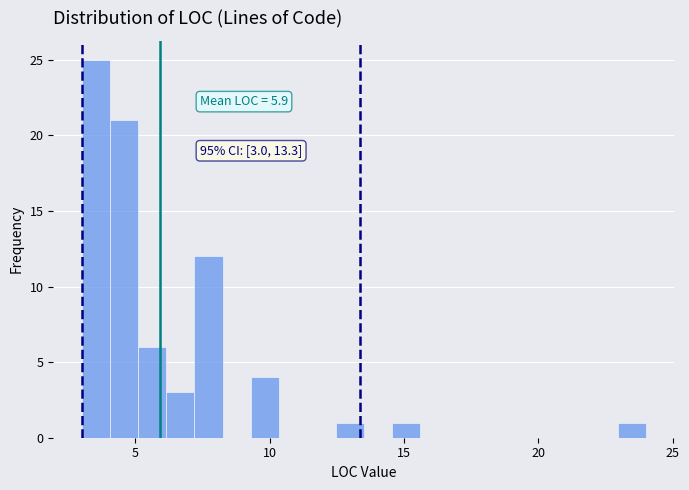

Read against the x-axis, roughly where is the centre of the tallest bar?

3.5